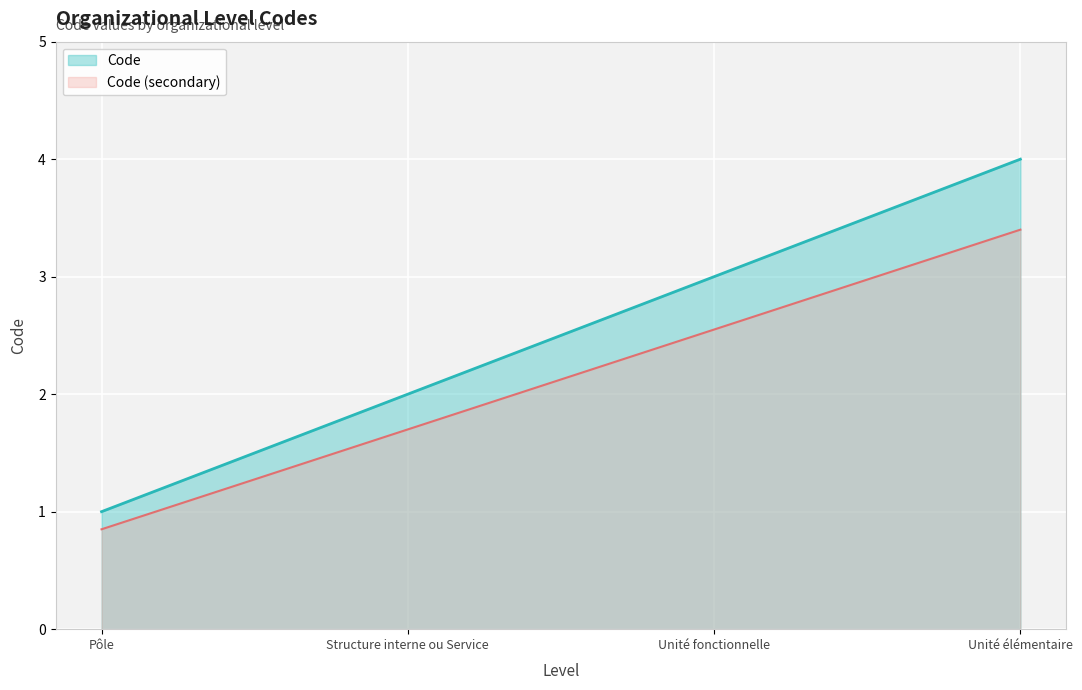

What is the value of the 1st point from the left?

1